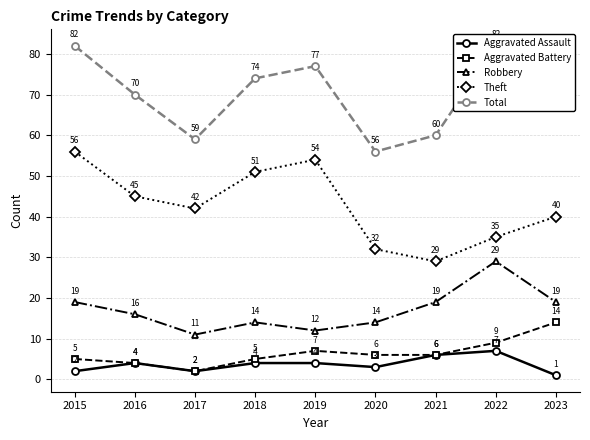

True or false: Aggravated Assault and Aggravated Battery intersect in this chart.

False